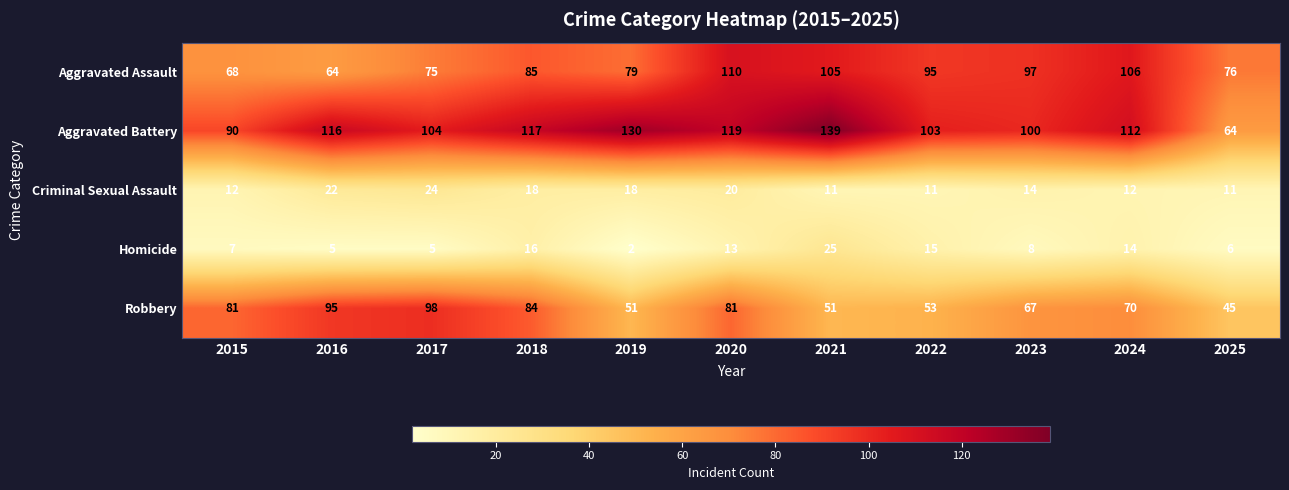

At how many categories does at least one series exceed 57?

11